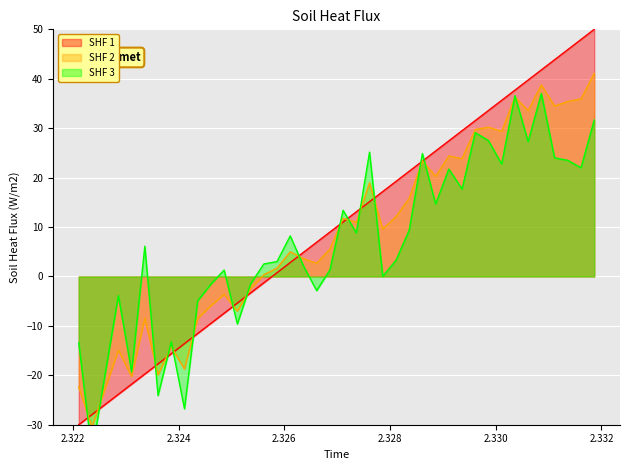

Reading left to right, transcribe all the data shown in this chart.

-30.0	-27.9	-25.9	-23.8	-21.8	-19.7	-17.7	-15.6	-13.6	-11.5	-9.5	-7.4	-5.4	-3.3	-1.3	0.8	2.8	4.9	6.9	9.0	11.0	13.1	15.1	17.2	19.2	21.3	23.3	25.4	27.4	29.5	31.5	33.6	35.6	37.7	39.7	41.8	43.8	45.9	47.9	50.0